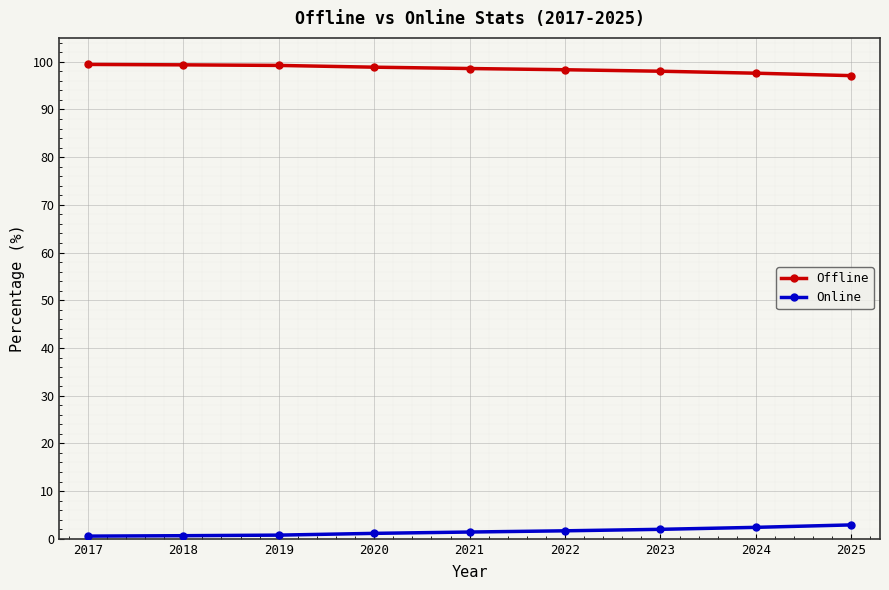

What is the value of the Offline point at the 2nd from the left?

99.3